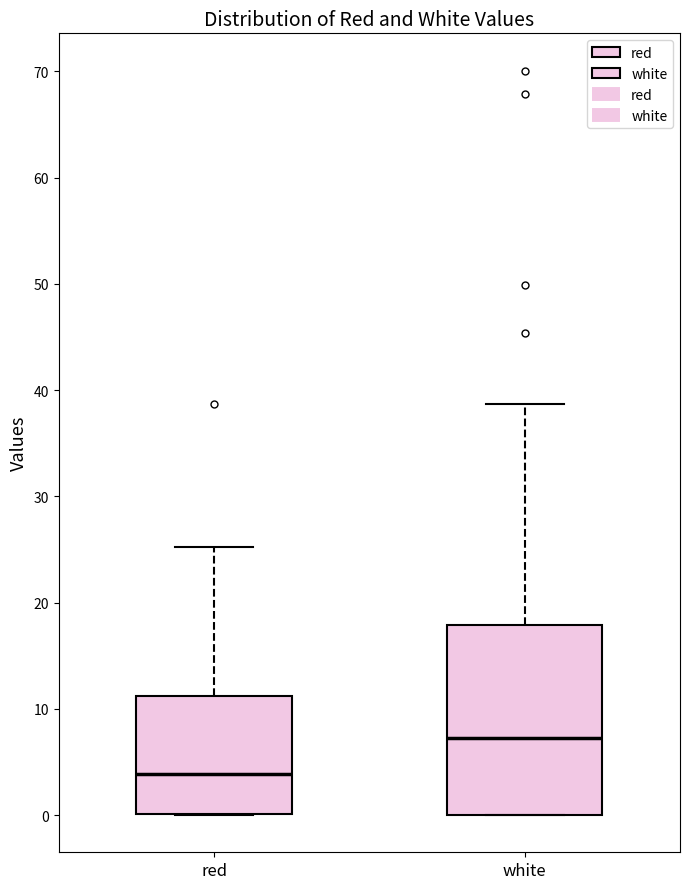

Comparing the boxes themselves (not the whiskers), which one is the tallest?

white